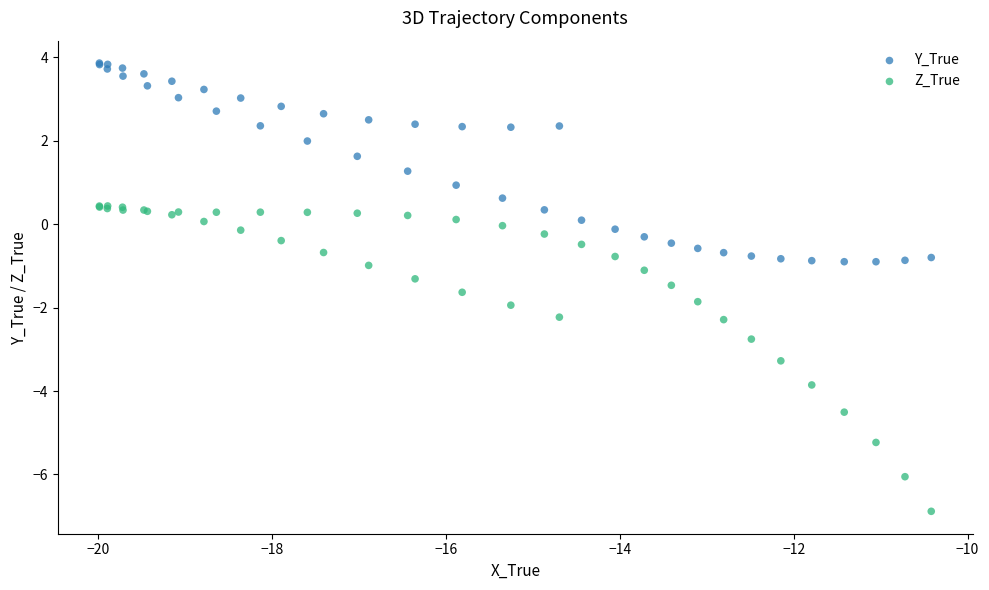

Which series has the largest Y range (max minus min)?

Z_True